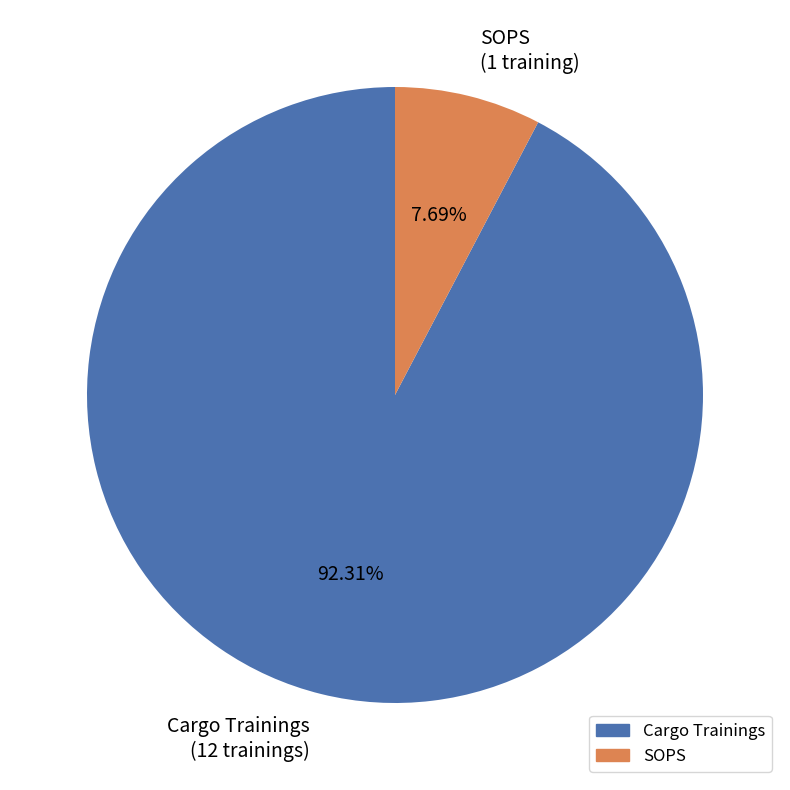

Which slice represents more than half of the pie?

Cargo Trainings (12 trainings)